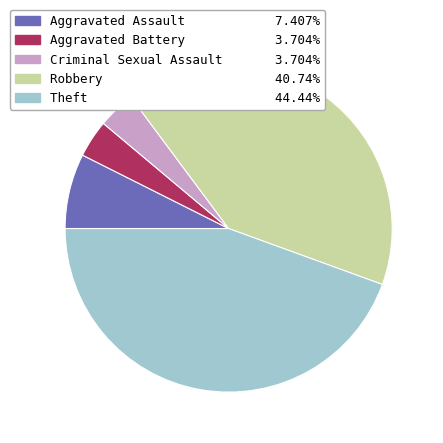

Which slice is the largest?

Theft